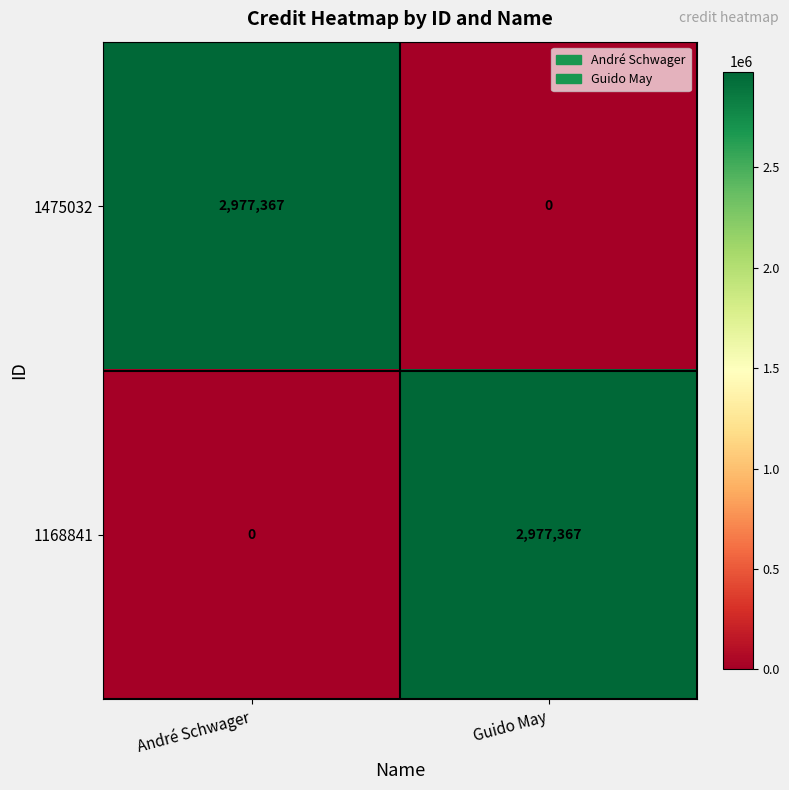

What is the spread (max minus min) of values at Guido May?

2977367